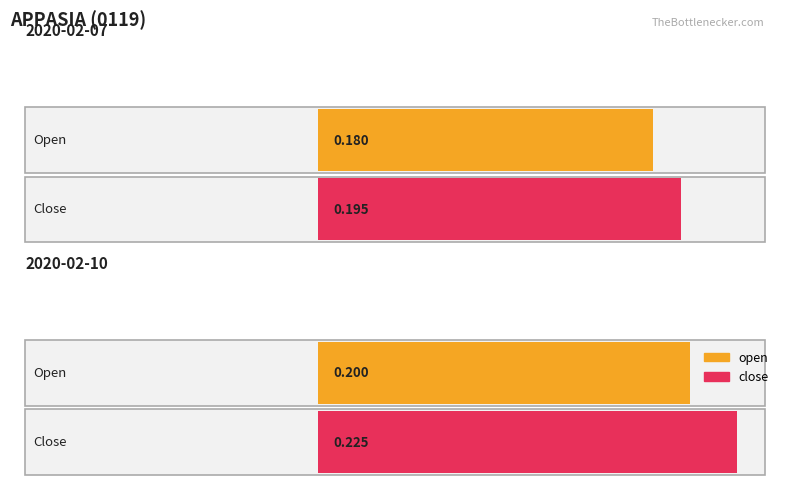

What is the value of the open bar at the 10th from the left?

0.2